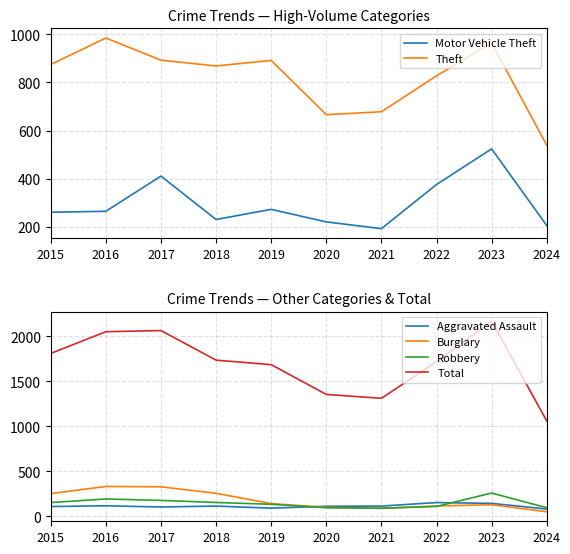

What is the spread (max minus min) of values at 2021?

1223